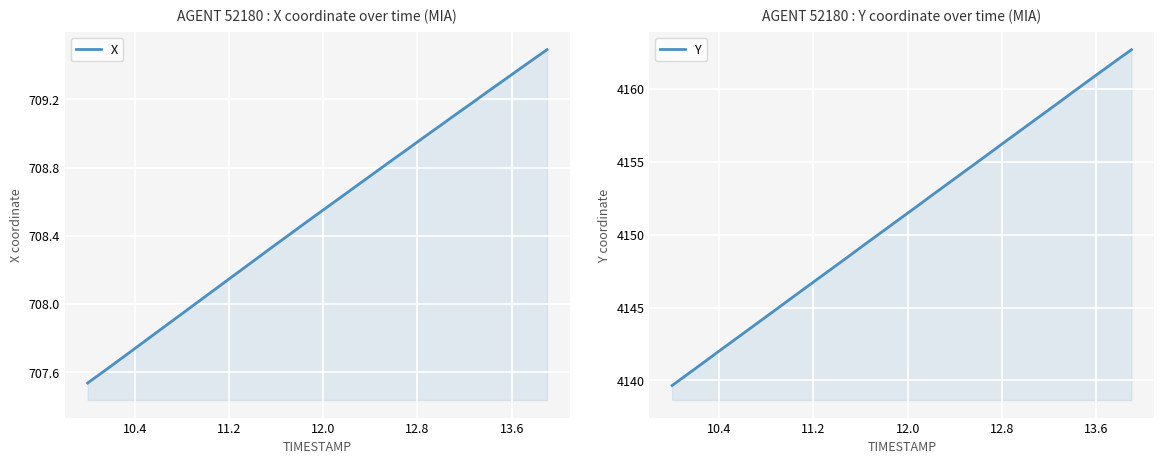

Which series has the largest total across all categories?

Y